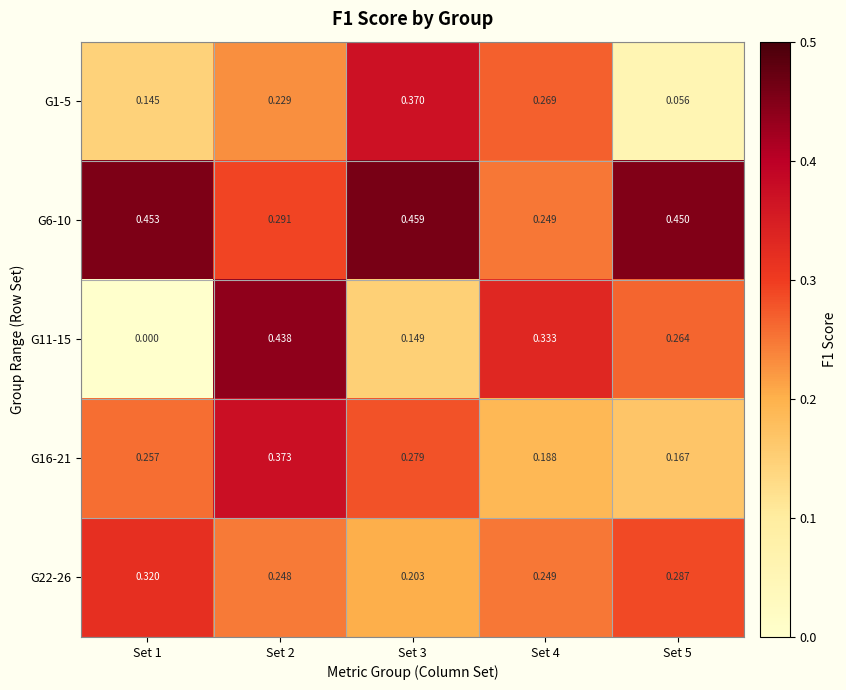

Which has a higher value, Set 1 or Set 5?

Set 1